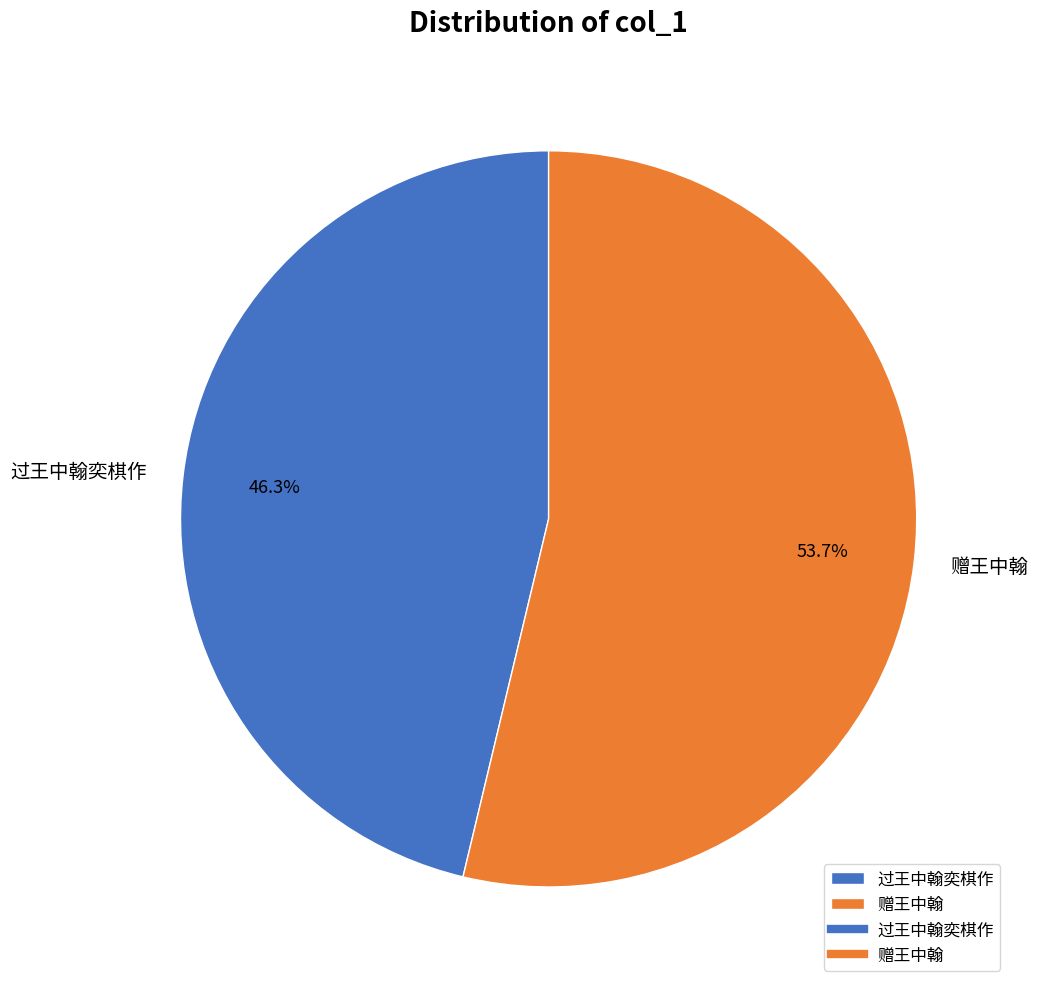

Does 过王中翰奕棋作 represent more than half of the total?

No